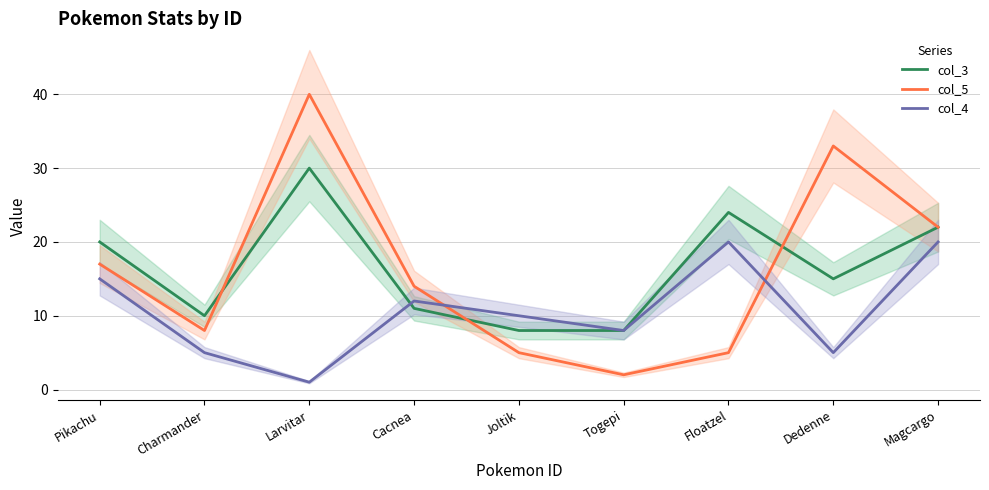

What is the spread (max minus min) of values at Charmander?

5